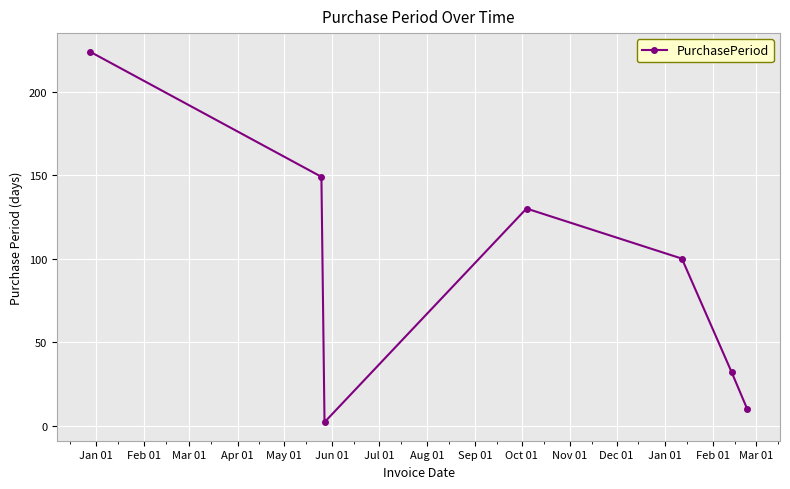

What is the sum of all values?

647